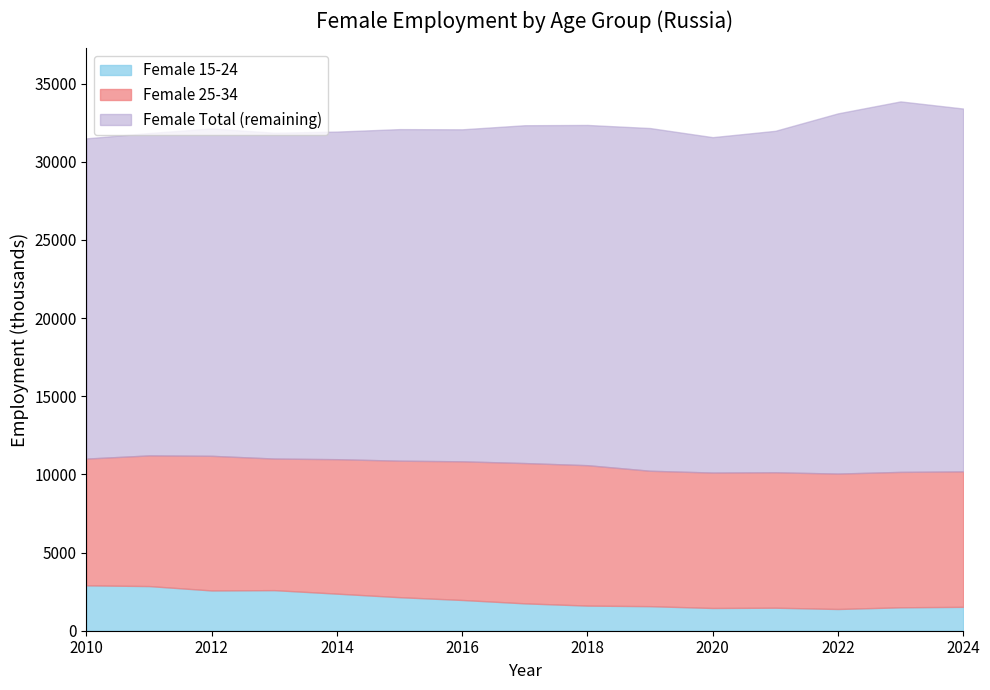

Which category has the lowest value across all series?

2022